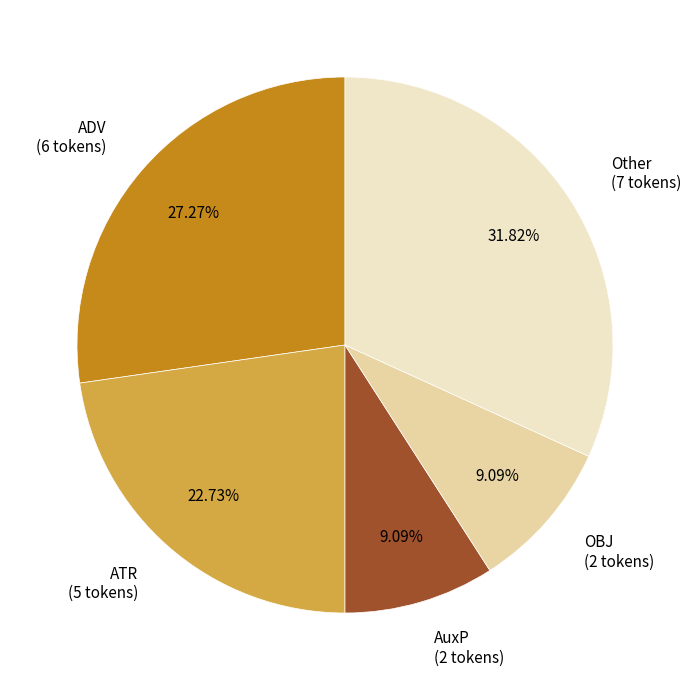

To the nearest percent, what is the difference between the largest and smallest slice percentages?

23%